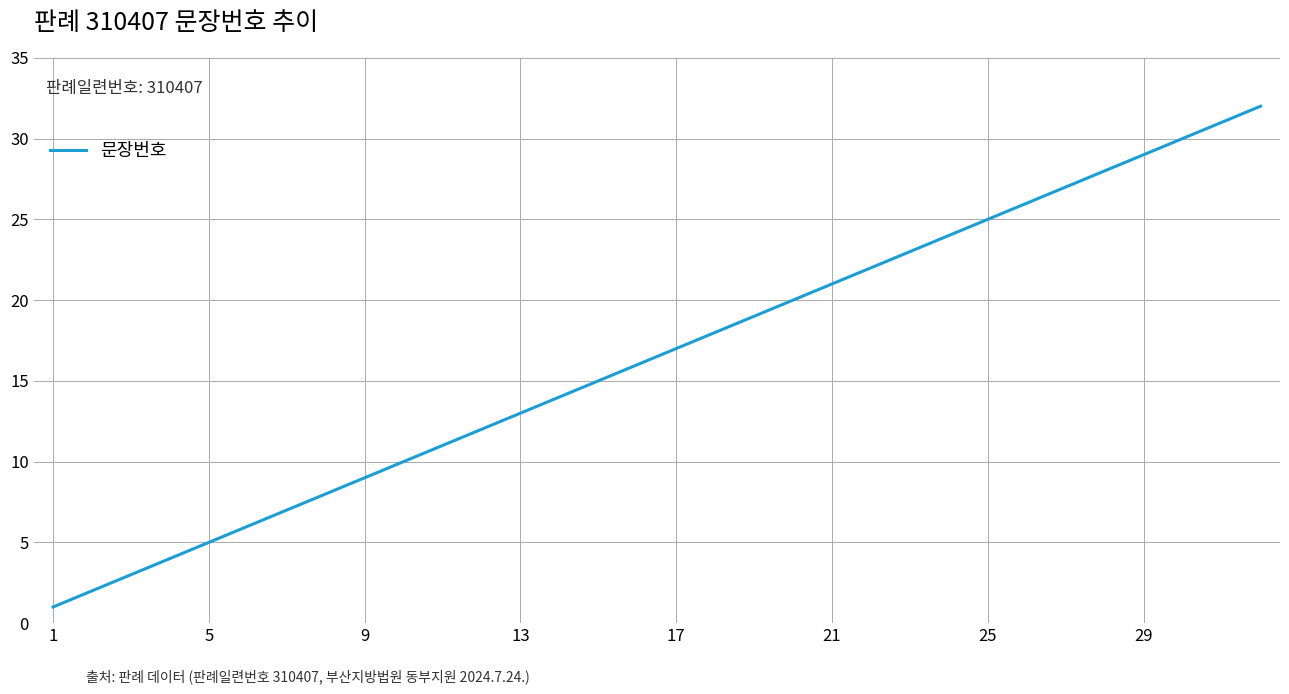

What is the maximum value shown in the chart?

32